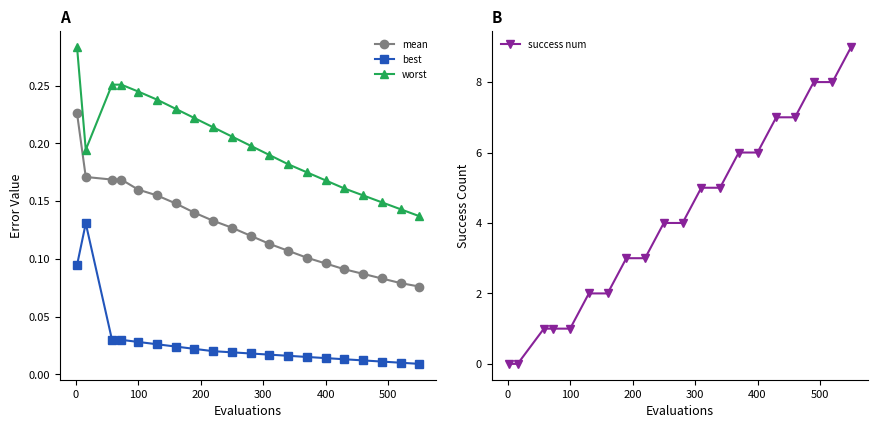

True or false: worst and mean intersect in this chart.

False